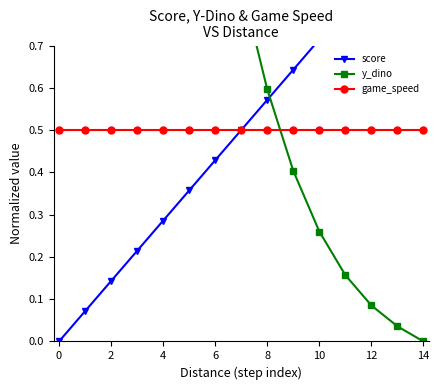

What is the label of the 13th point from the left?

12